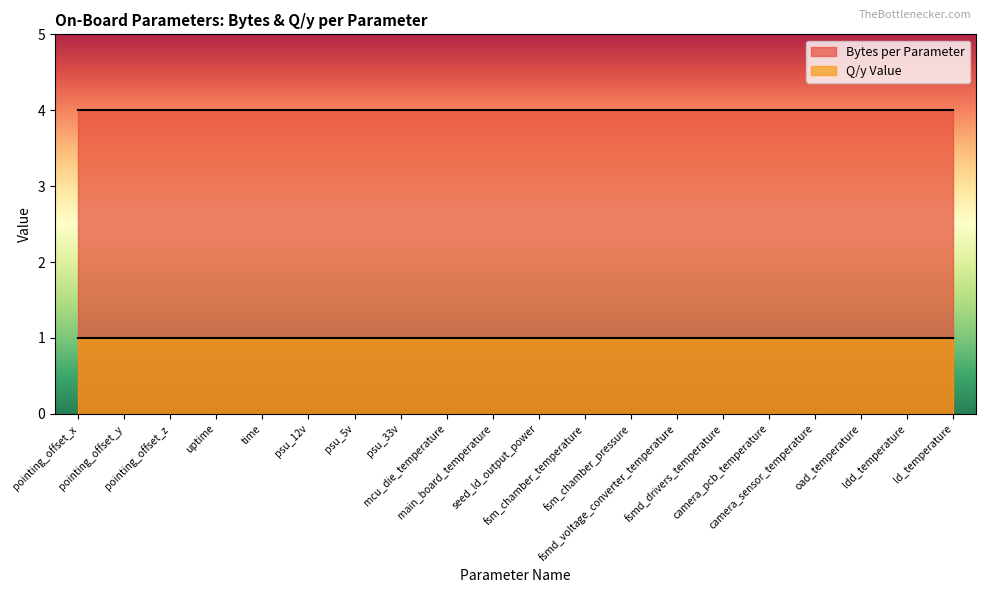

At which category is the sum across all series the highest?

pointing_offset_x